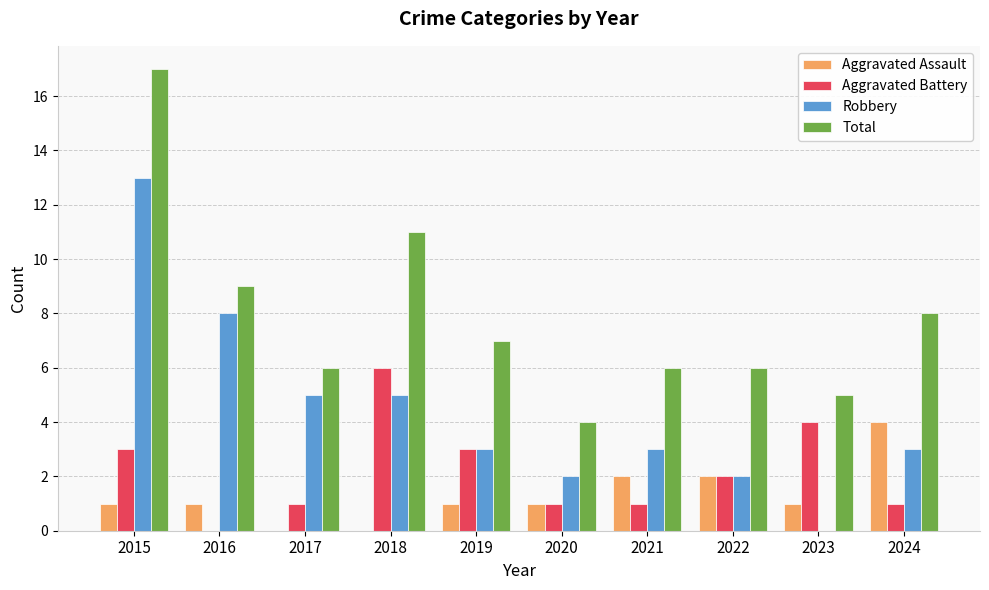

What is the approximate value of Total at 2021?

6